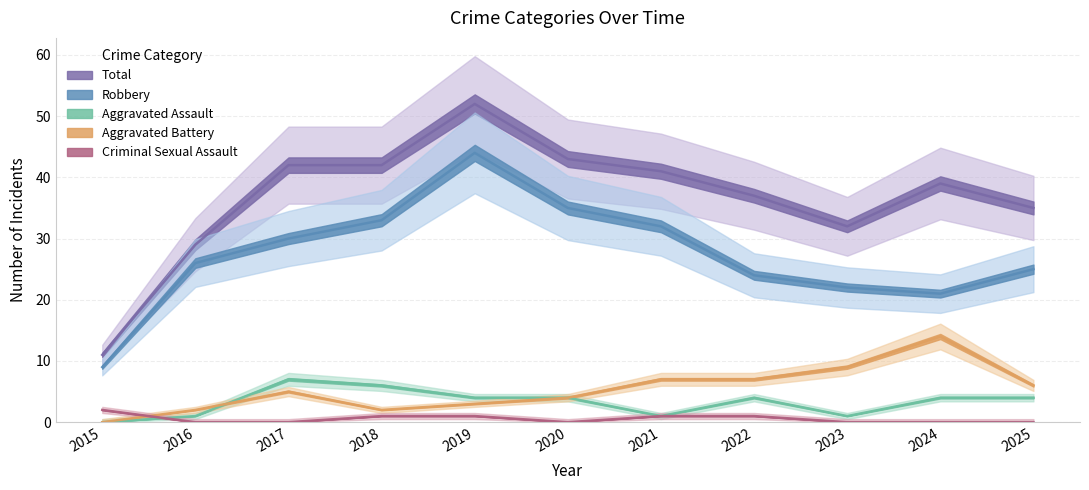

Between 2021 and 2022, which is larger?

2022